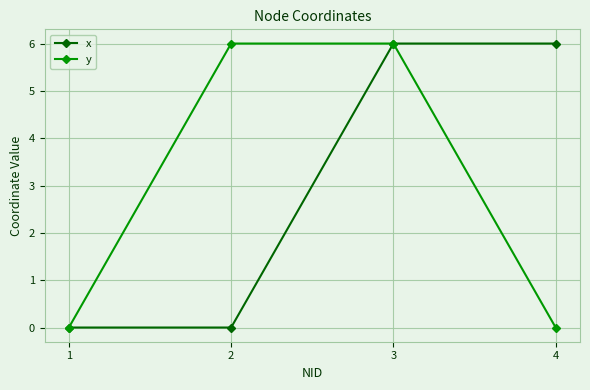

Reading right to left, list all the values displayed in this chart.

x: 4=6	3=6	2=0	1=0
y: 4=0	3=6	2=6	1=0